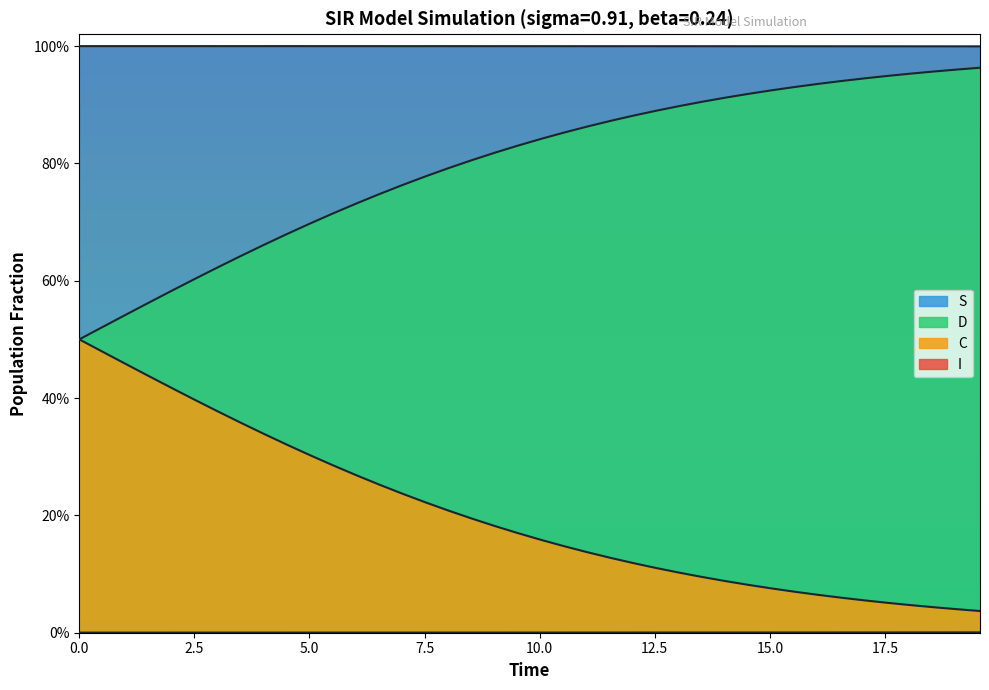

Does the chart display data point markers on the line(s)?

No